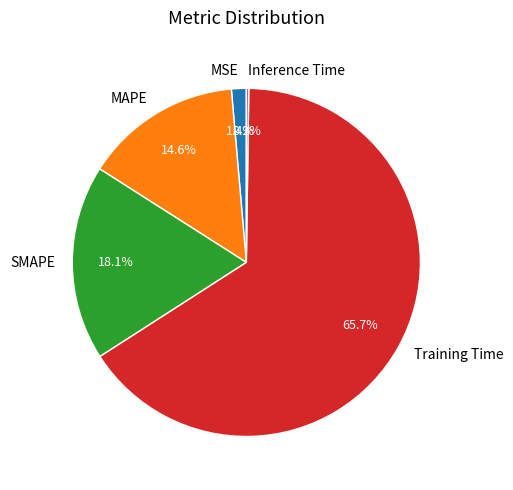

Which slice is the largest?

Training Time